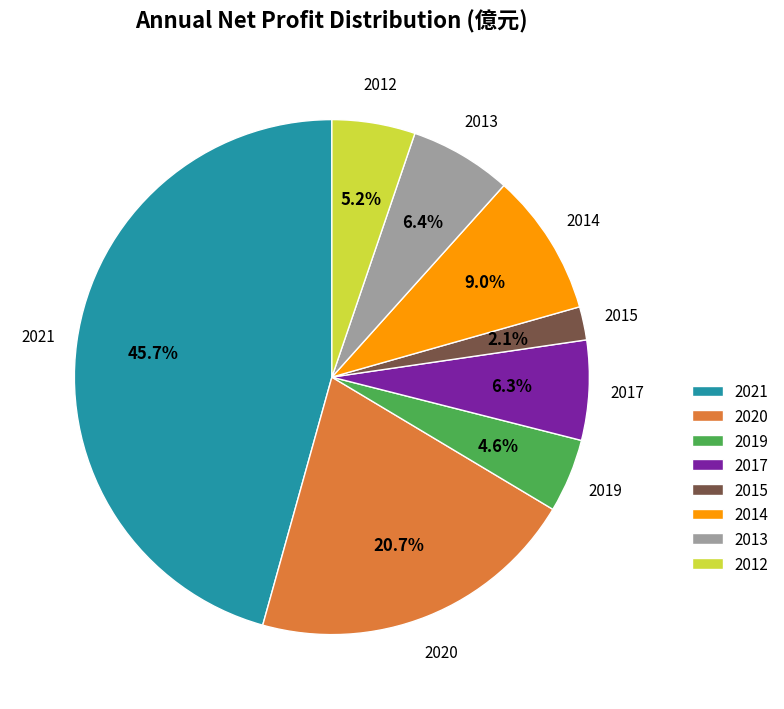

What portion of the pie excludes 2017?

93.7%